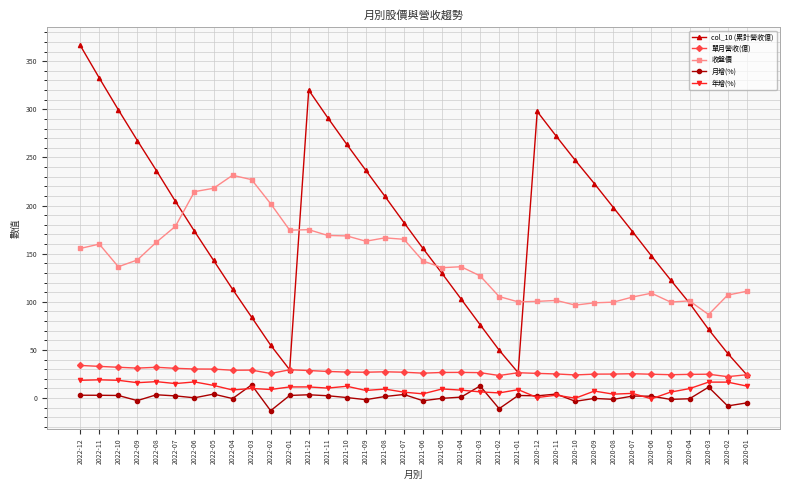

What is the difference between the 月增(%) values at 2021-04 and 2020-04?

1.7